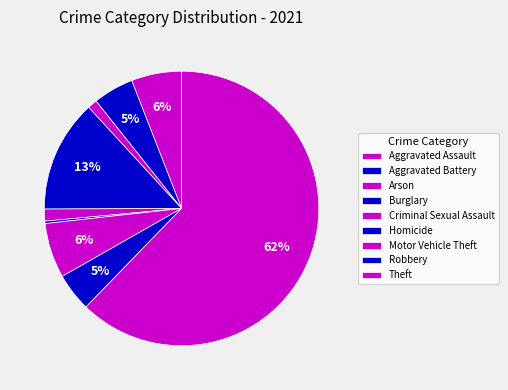

How many segments does this pie chart have?

9